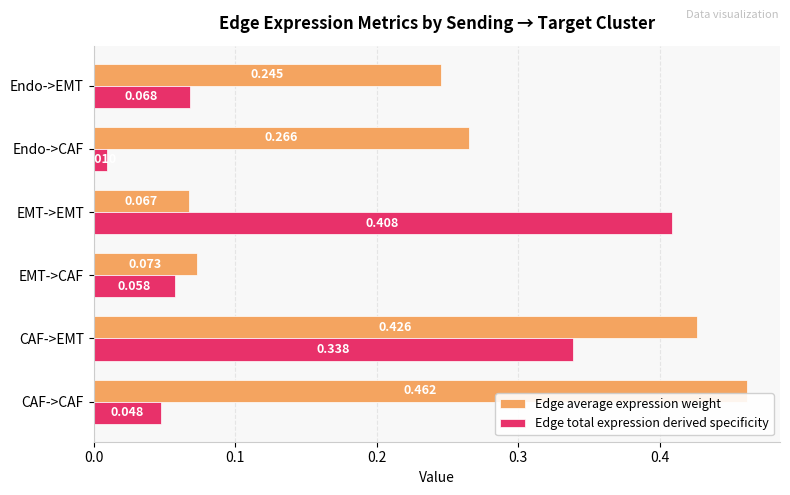

At which label is Edge average expression weight closest to 0?

EMT->EMT